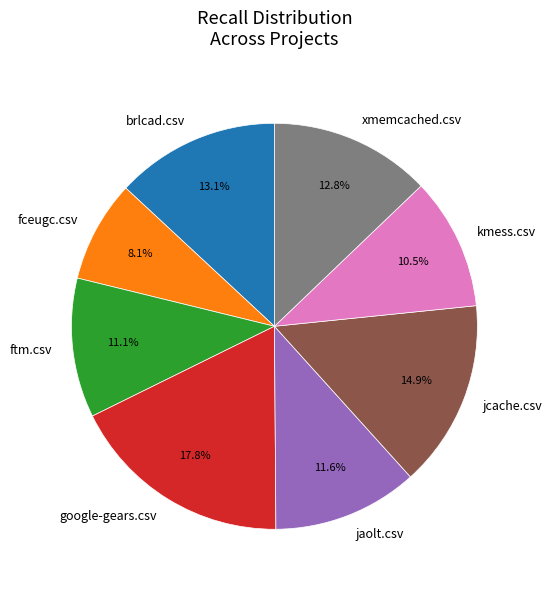

Does fceugc.csv represent more than half of the total?

No